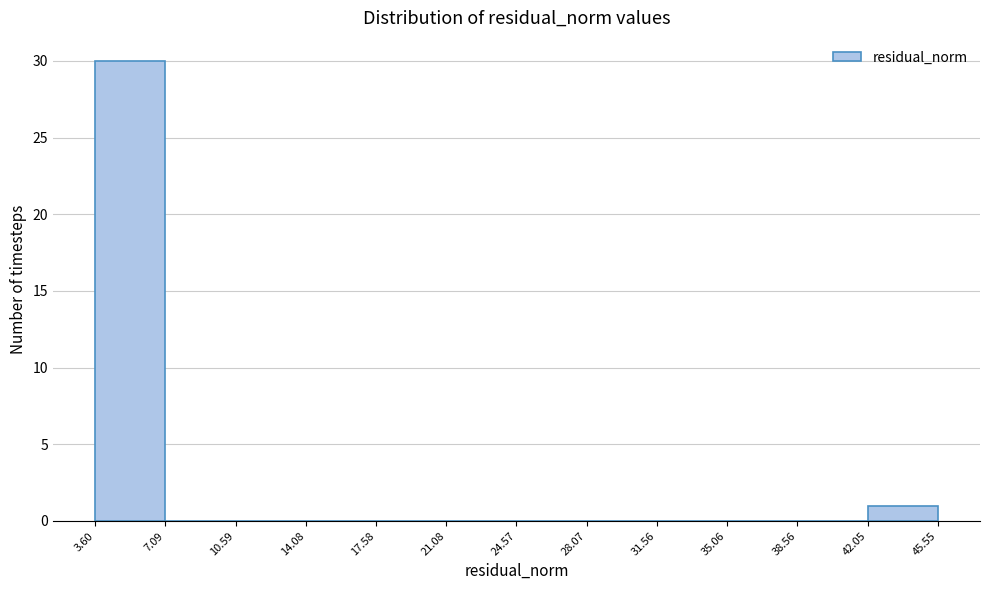

Reading left to right, transcribe this chart: for each bar, give the range it covers on the x-axis and its height. The values are not printed on the chart, so give them approximately, as read against the axis.

3.60 to 7.09: 30
7.09 to 10.59: 0
10.59 to 14.08: 0
14.08 to 17.58: 0
17.58 to 21.08: 0
21.08 to 24.57: 0
24.57 to 28.07: 0
28.07 to 31.56: 0
31.56 to 35.06: 0
35.06 to 38.56: 0
38.56 to 42.05: 0
42.05 to 45.55: 1